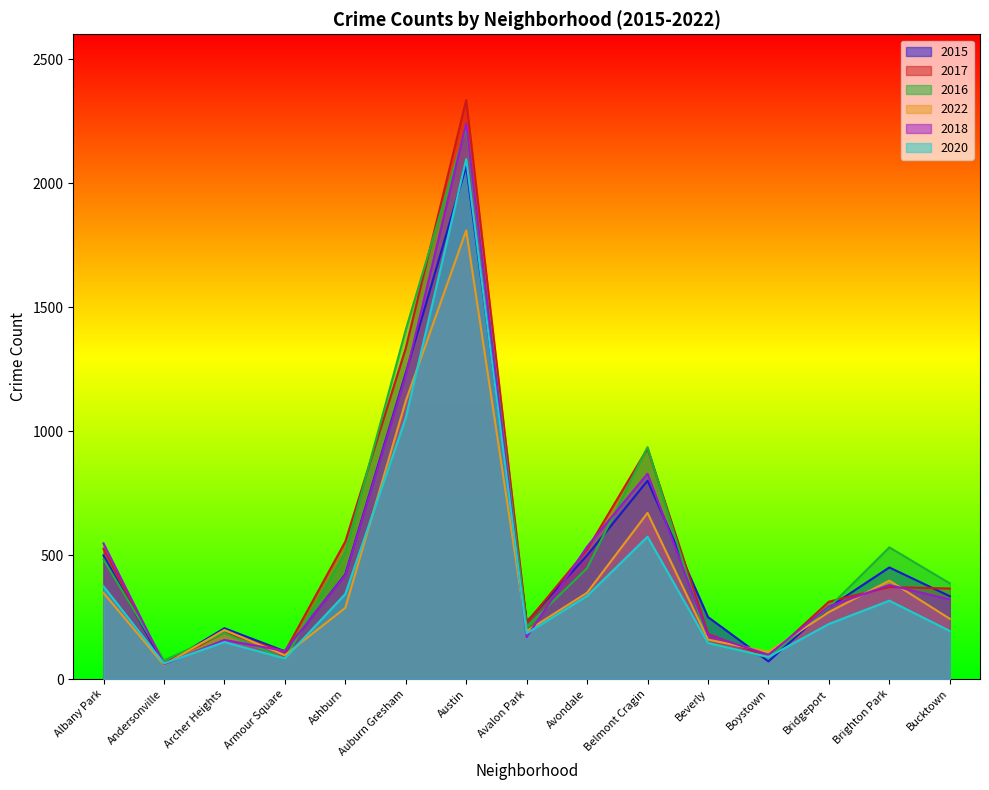

The value of 2015 at Bucktown is 218. True or false?

False